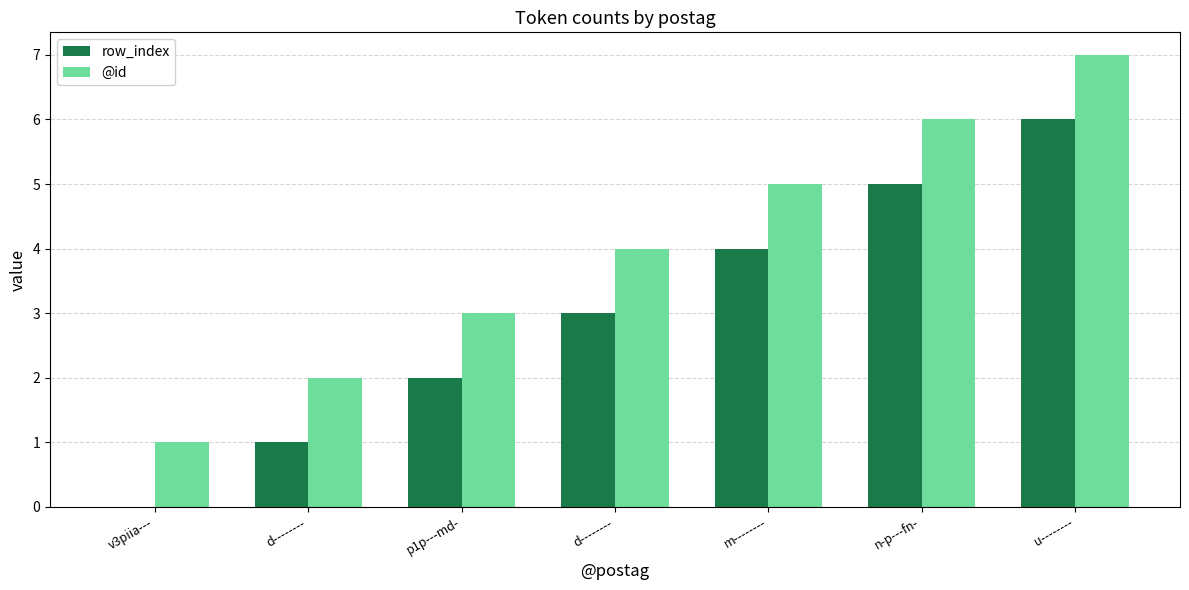

What is the total value across all series at u--------?

13